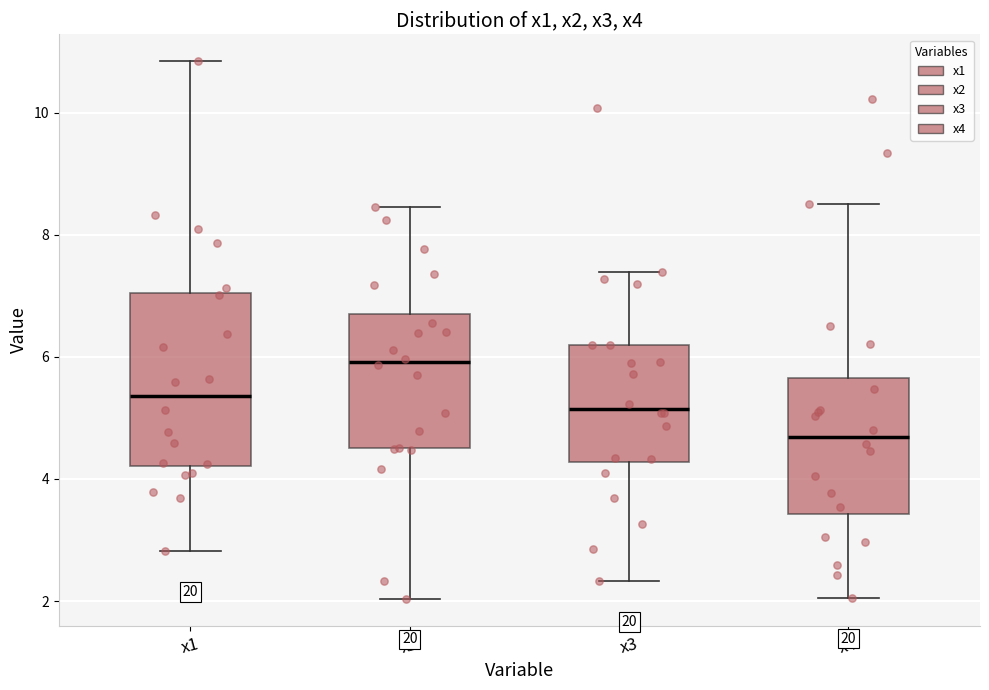

Which box is the tallest, from its lower edge to its upper edge?

x1